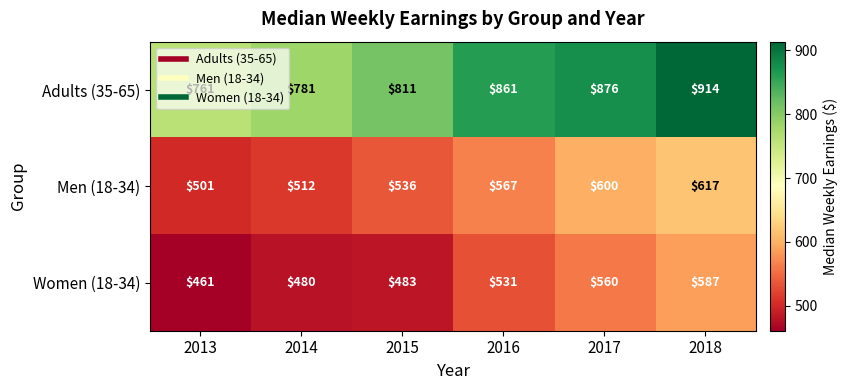

The Men (18-34) series shows 617 at 2018. True or false?

True